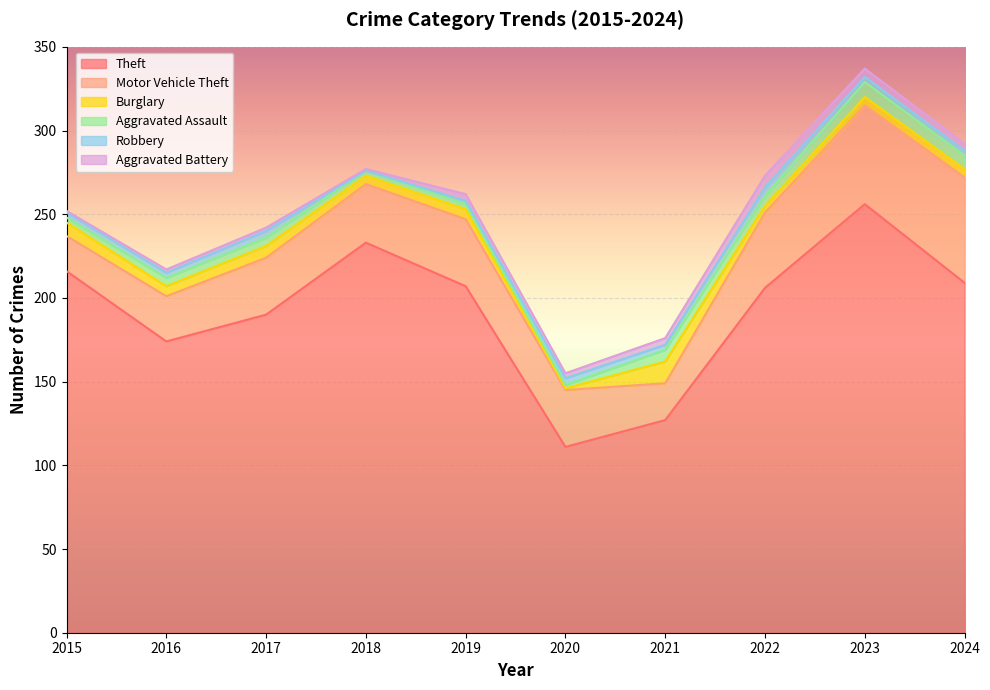

How many values in the Robbery series are below 3?

2